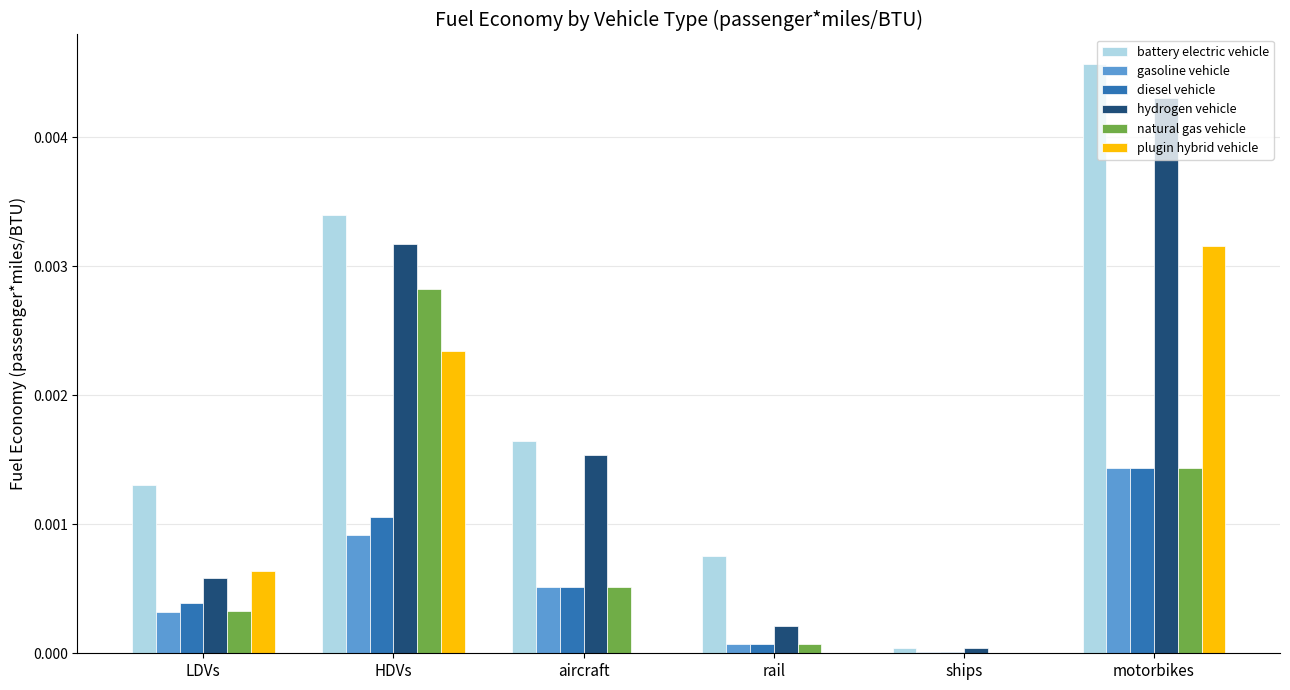

At which label does natural gas vehicle reach its peak?

HDVs